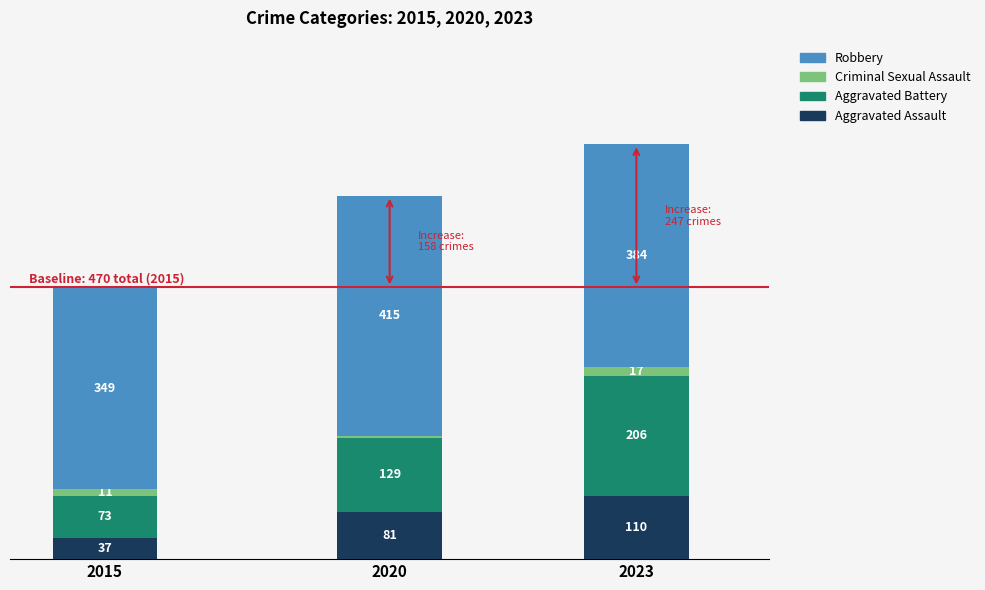

At how many categories does at least one series exceed 344?

3